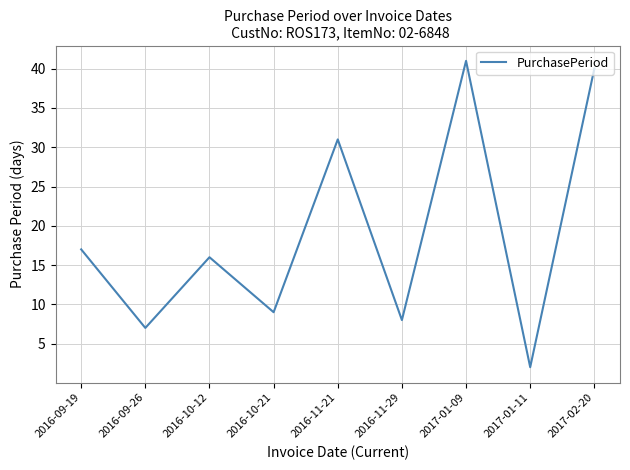

List the labels in order of value, smallest first.

2017-01-11, 2016-09-26, 2016-11-29, 2016-10-21, 2016-10-12, 2016-09-19, 2016-11-21, 2017-02-20, 2017-01-09